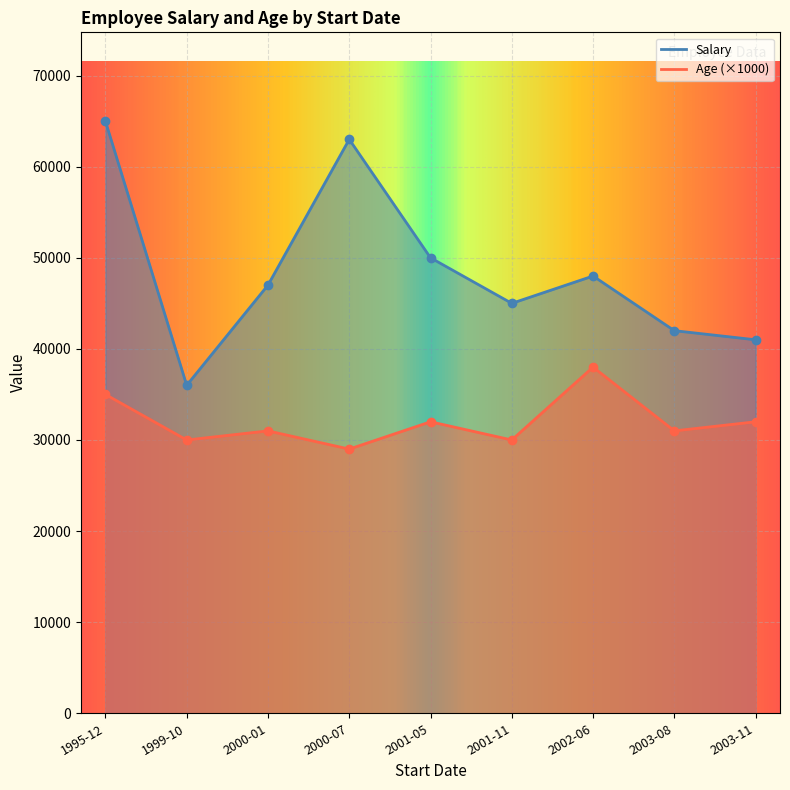

What is the minimum value shown in the chart?

29